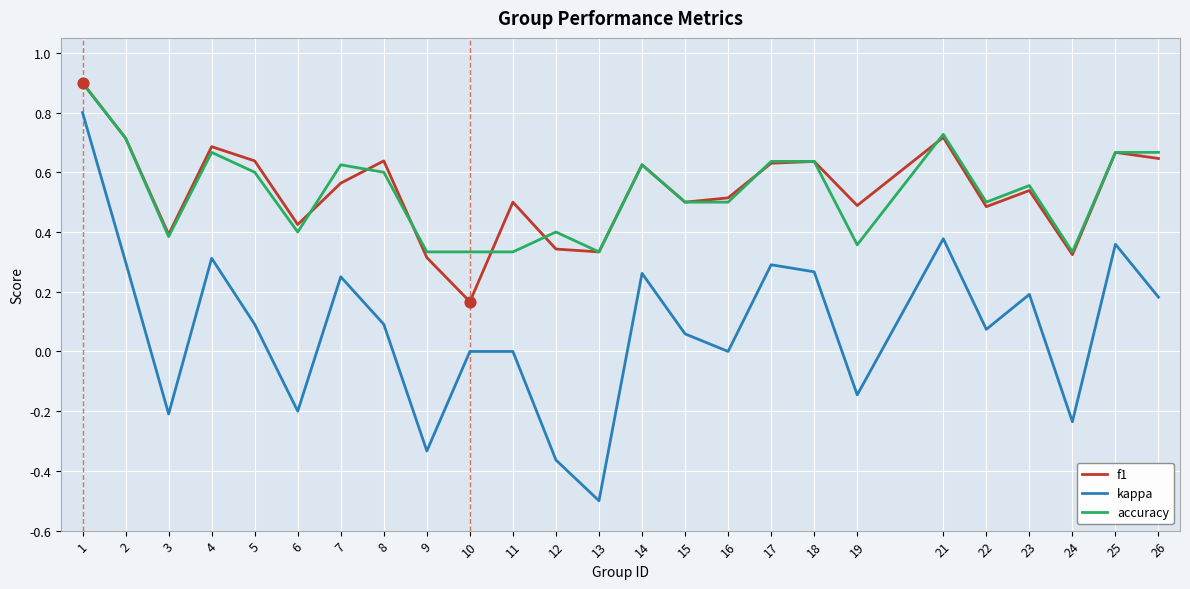

Which series has the widest spread of values?

kappa